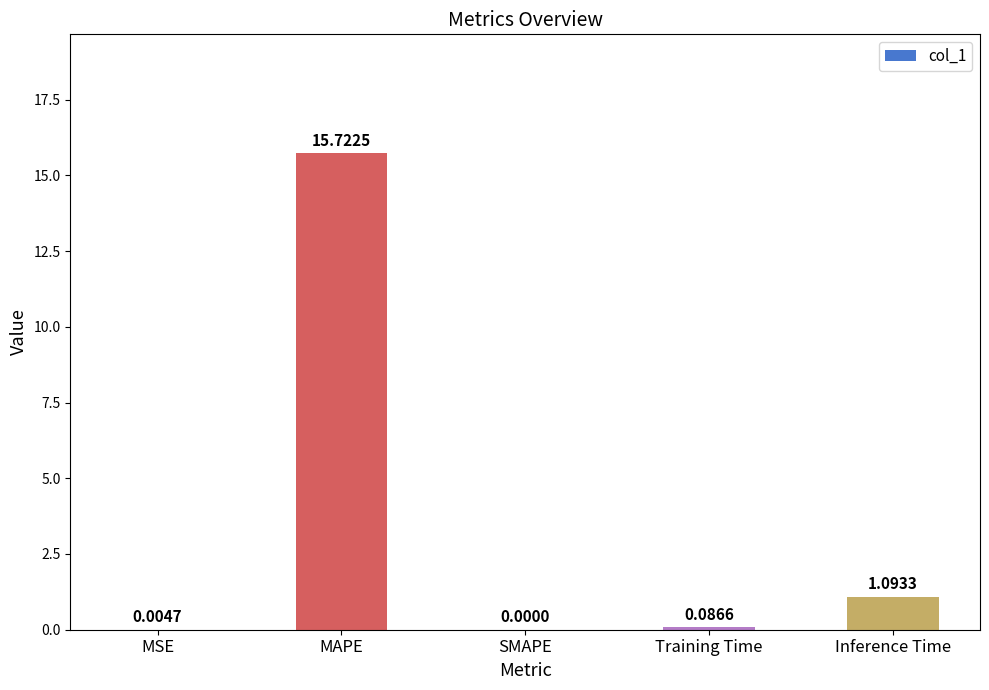

How many series are shown in this chart?

1